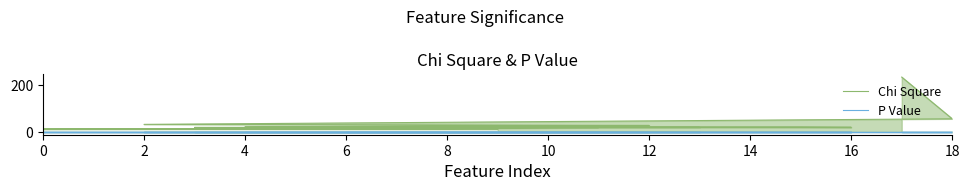

What value does the Chi Square series have at 6?

19.0